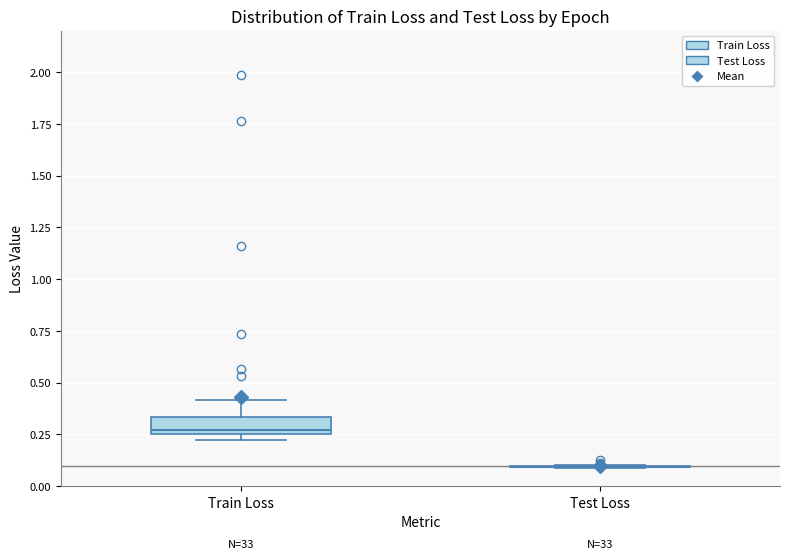

Comparing the boxes themselves (not the whiskers), which one is the tallest?

Train Loss